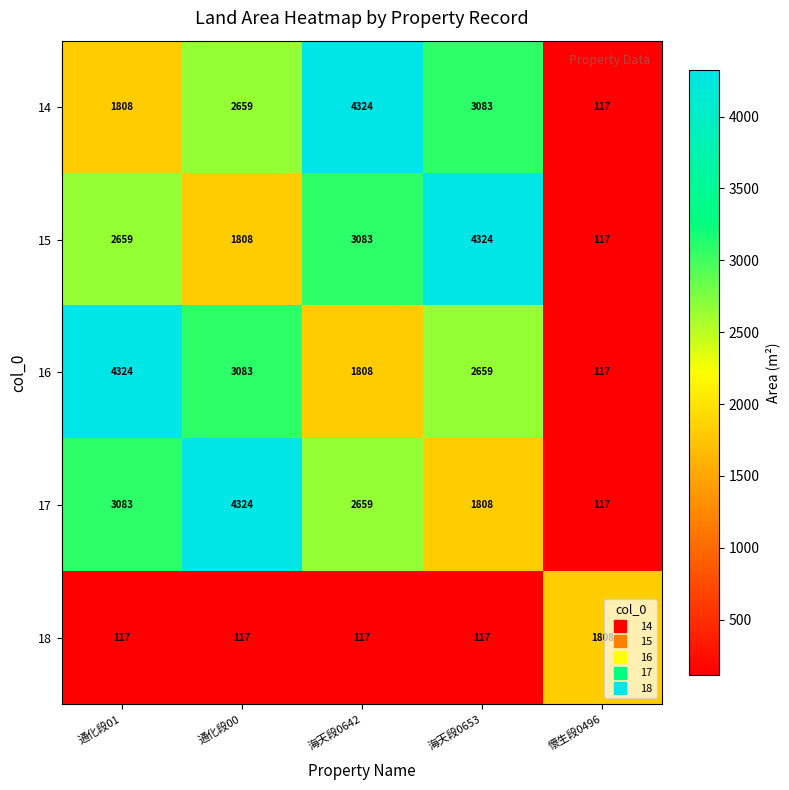

How many data points does each series have?

5